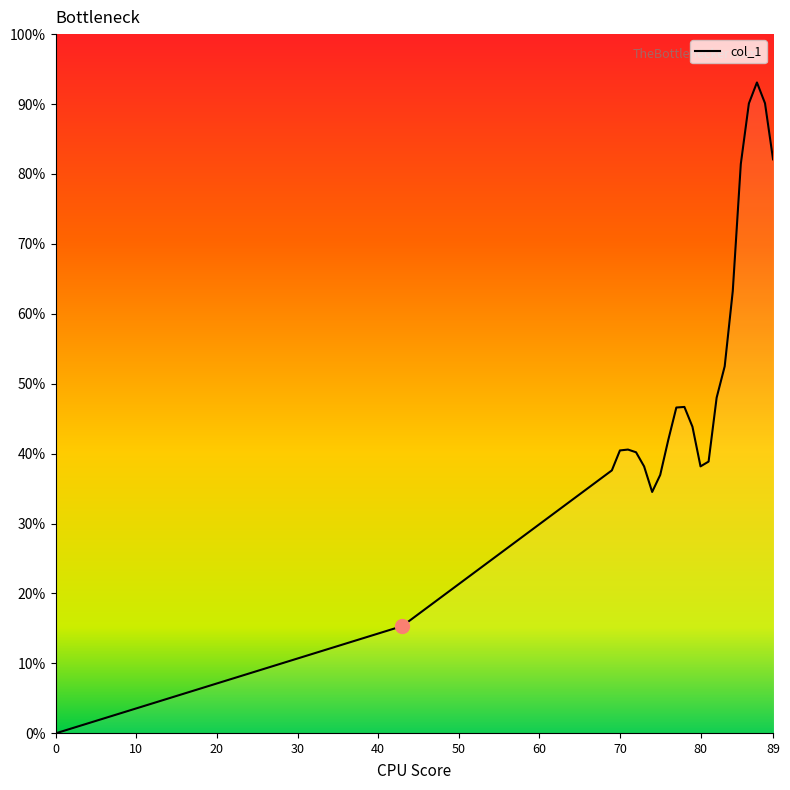

What is the sum of all values?

20.5